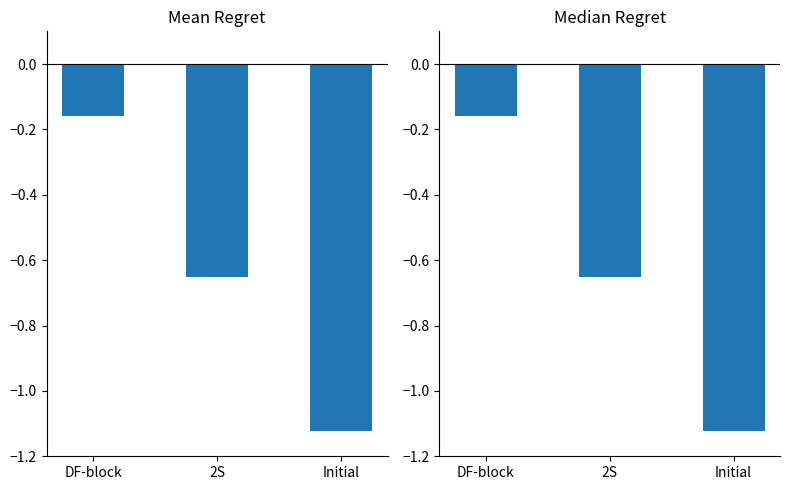

True or false: Mean Regret has a value of -0.2 at DF-block.

True